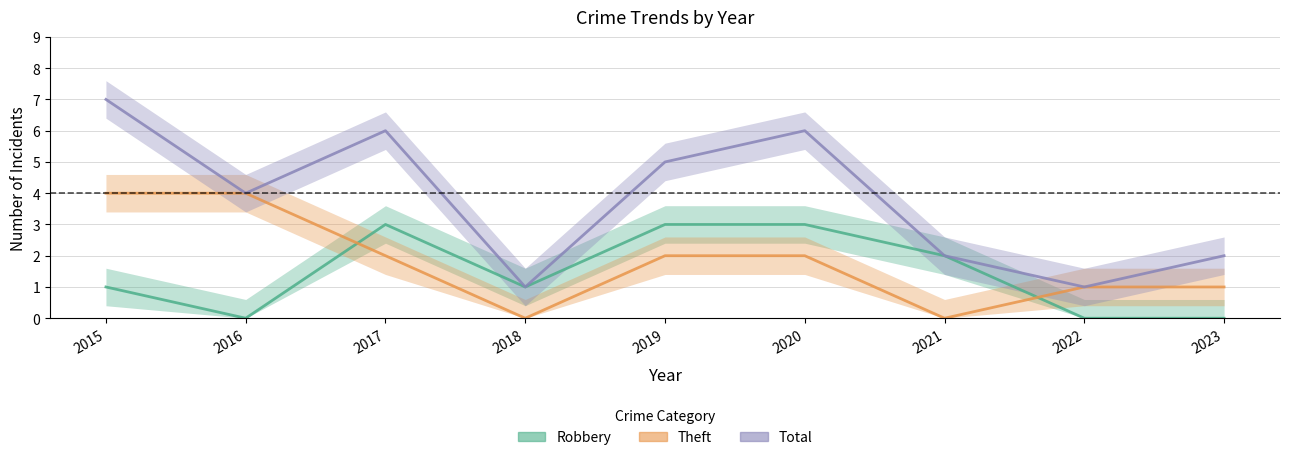

Is it true that Robbery equals 1 at 2022?

False